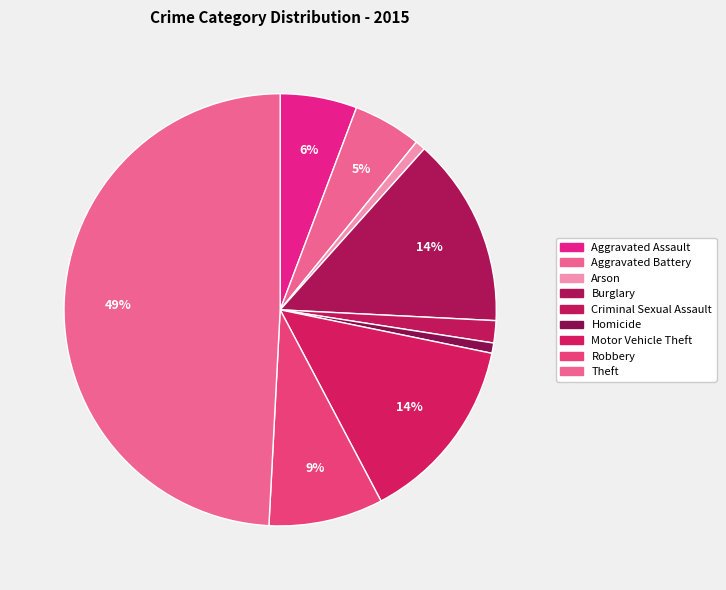

What percentage is the Arson slice, to the nearest percent?

1%